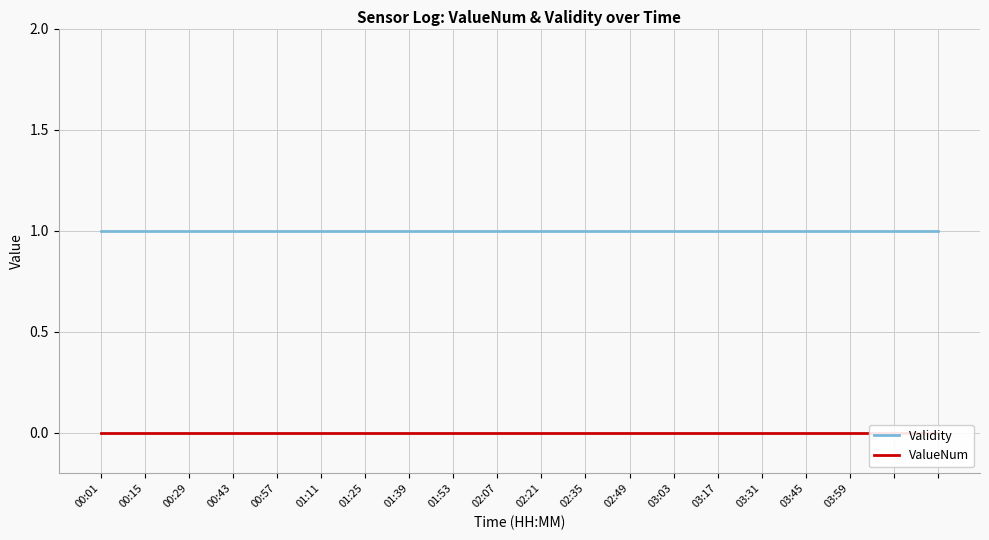

Which category has the lowest value in the Validity series?

00:01